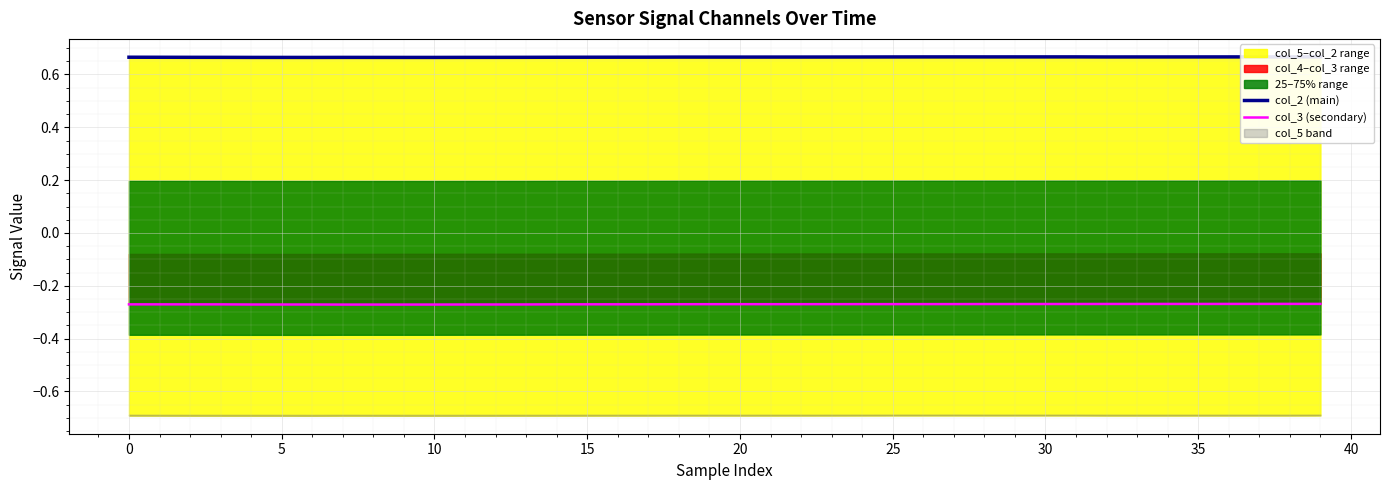

What is the spread (max minus min) of values at 39?

0.9